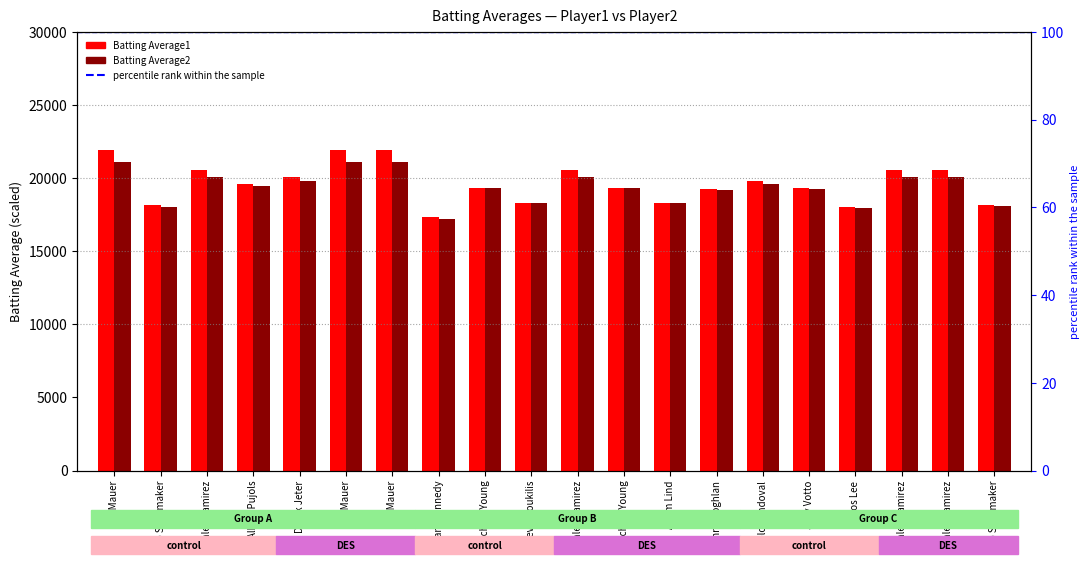

What is the difference between the maximum and minimum values in the Batting Average2 series?

3900